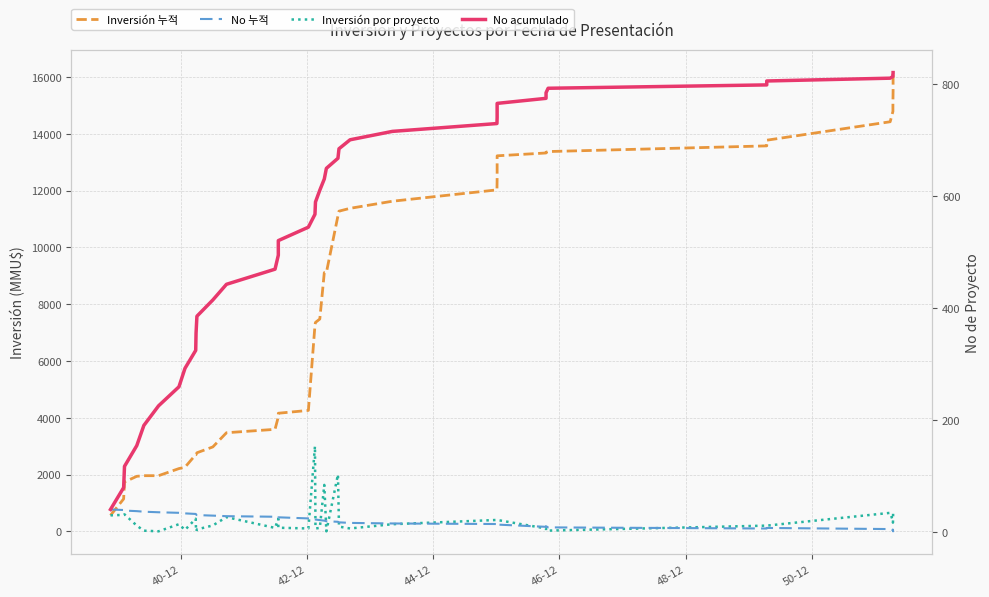

How many values in the No acumulado series exceed 630?

19